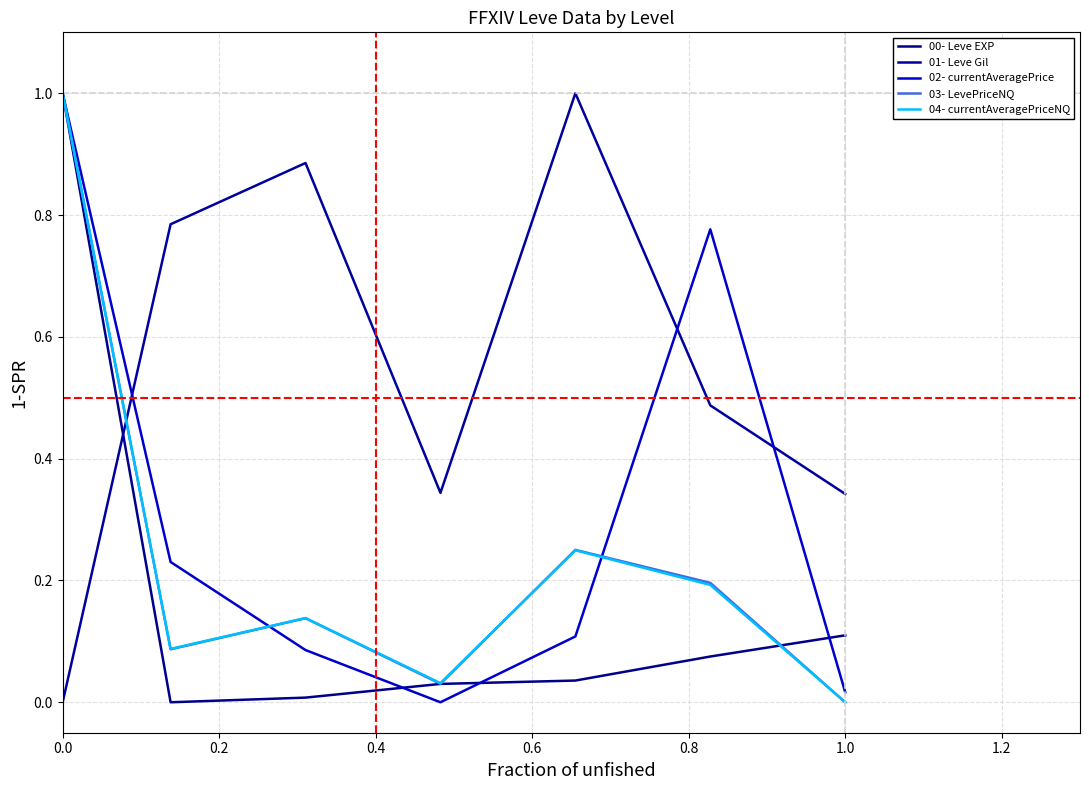

What are all the series names shown in the legend?

00- Leve EXP, 01- Leve Gil, 02- currentAveragePrice, 03- LevePriceNQ, 04- currentAveragePriceNQ